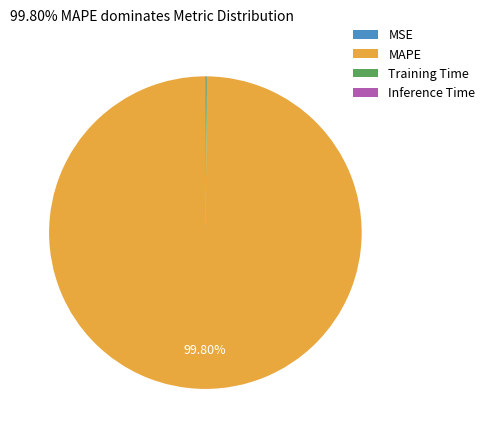

Does any single category account for the majority?

Yes